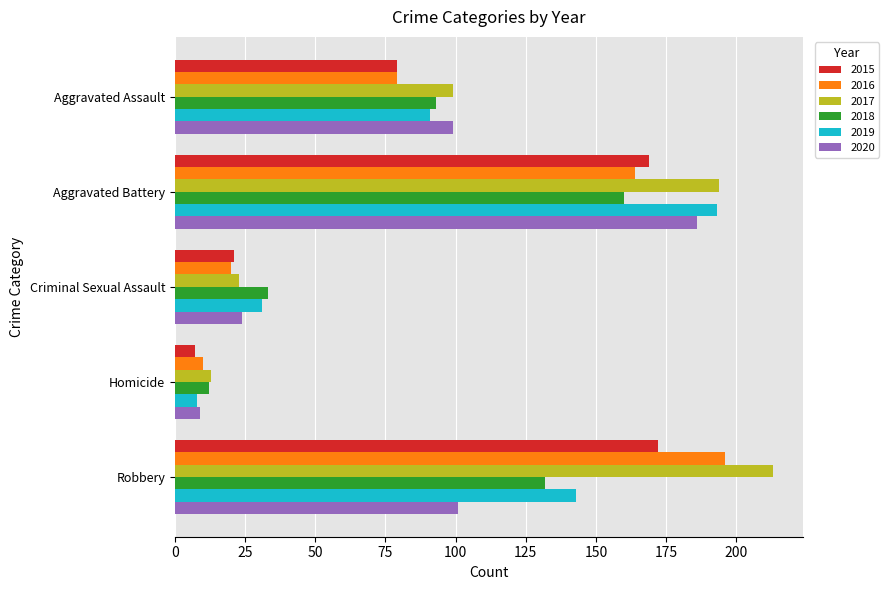

Which series has the largest range (max minus min)?

2017